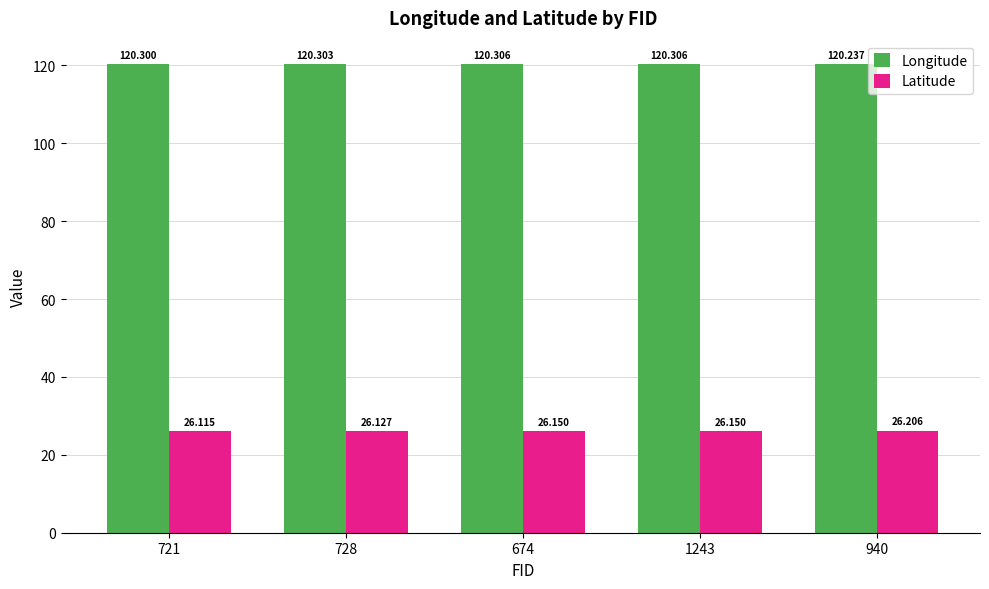

At how many categories does at least one series exceed 89?

5